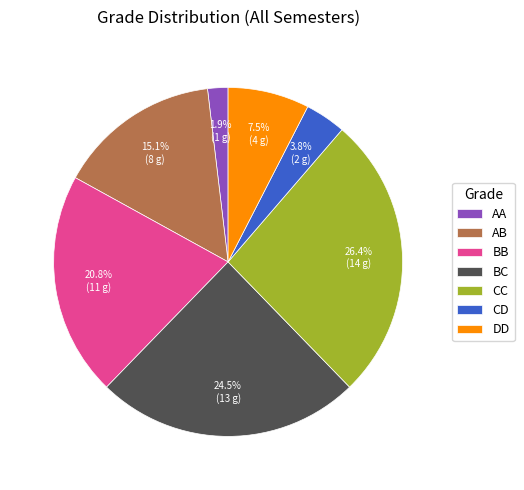

Which has a higher value, DD or CD?

DD